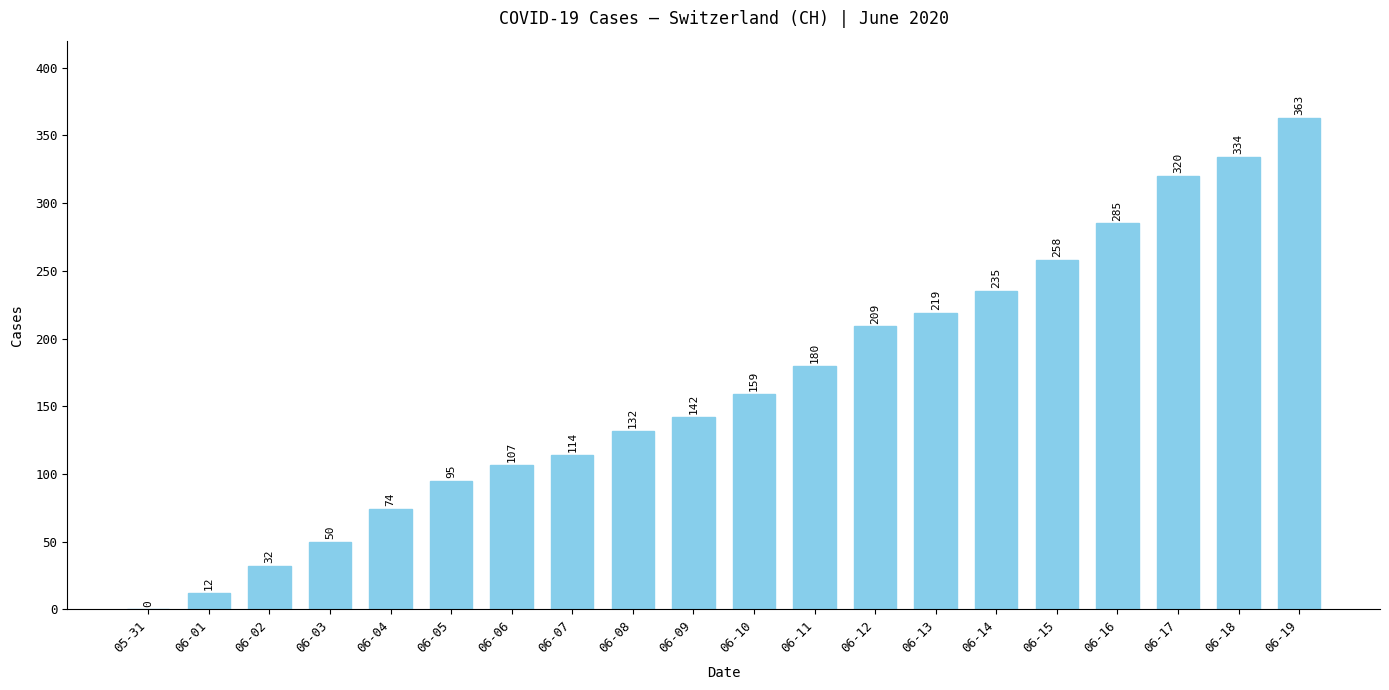

How many distinct data groups are displayed?

1